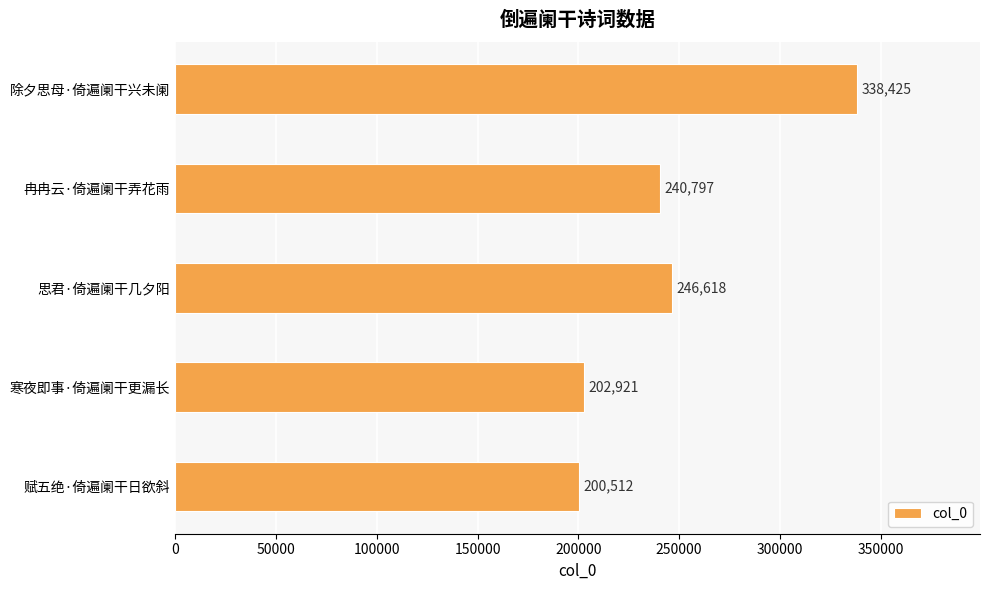

How many bars are there in total?

5